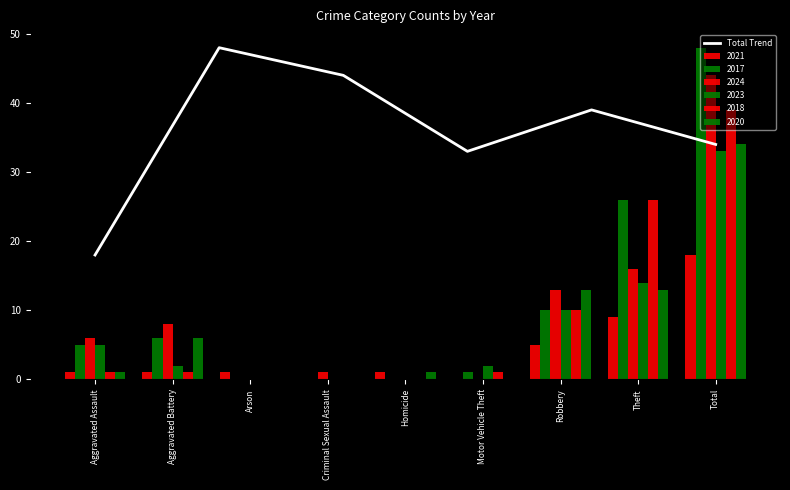

The value of Total Trend at Total is 34. True or false?

True